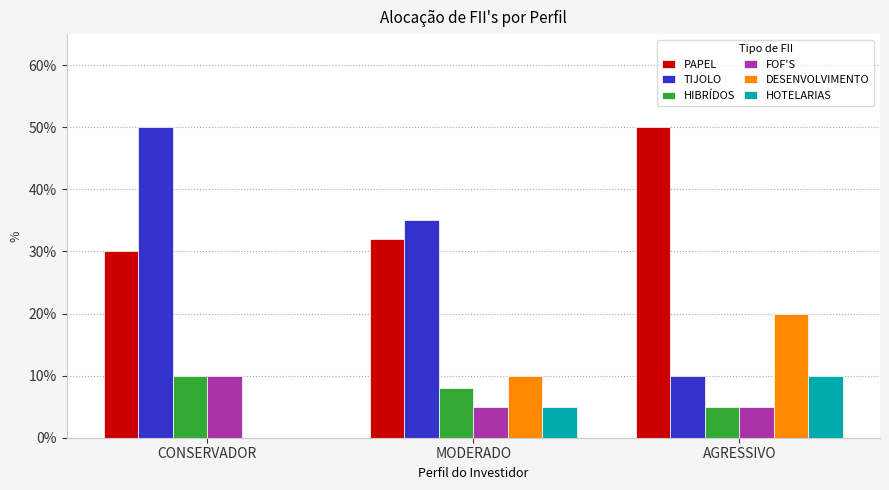

Are the bars horizontal?

No